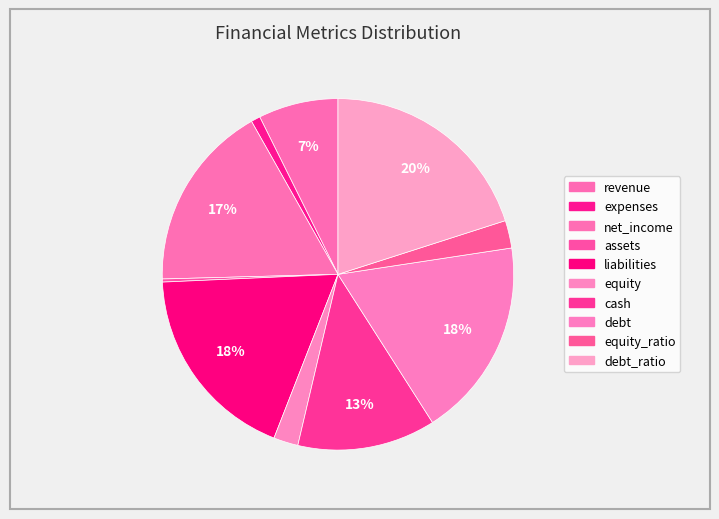

Count the number of slices in the pie.

10